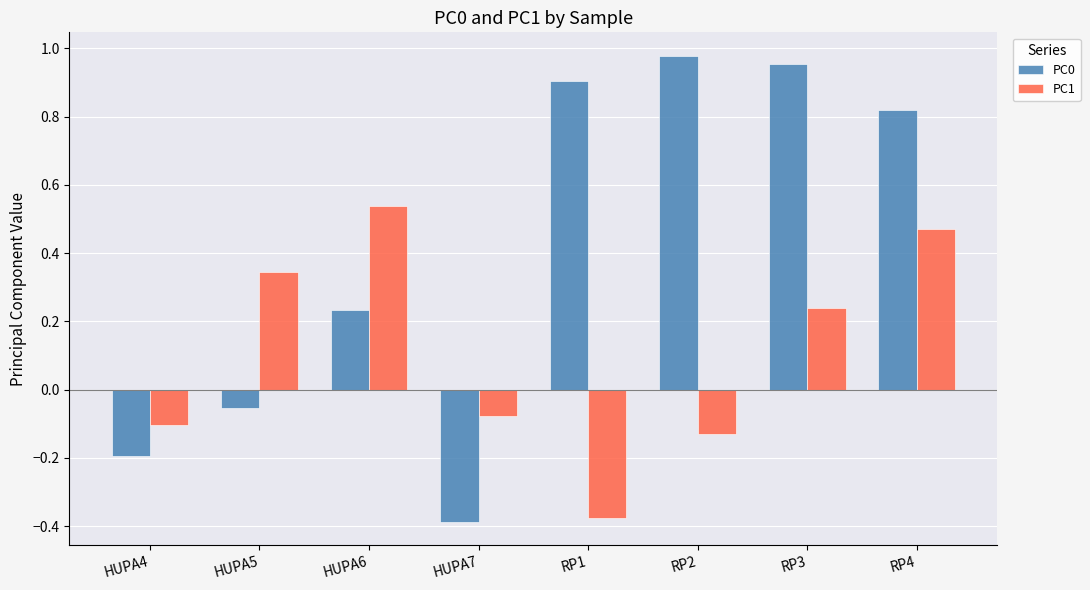

At which label is PC0 closest to 0?

HUPA5